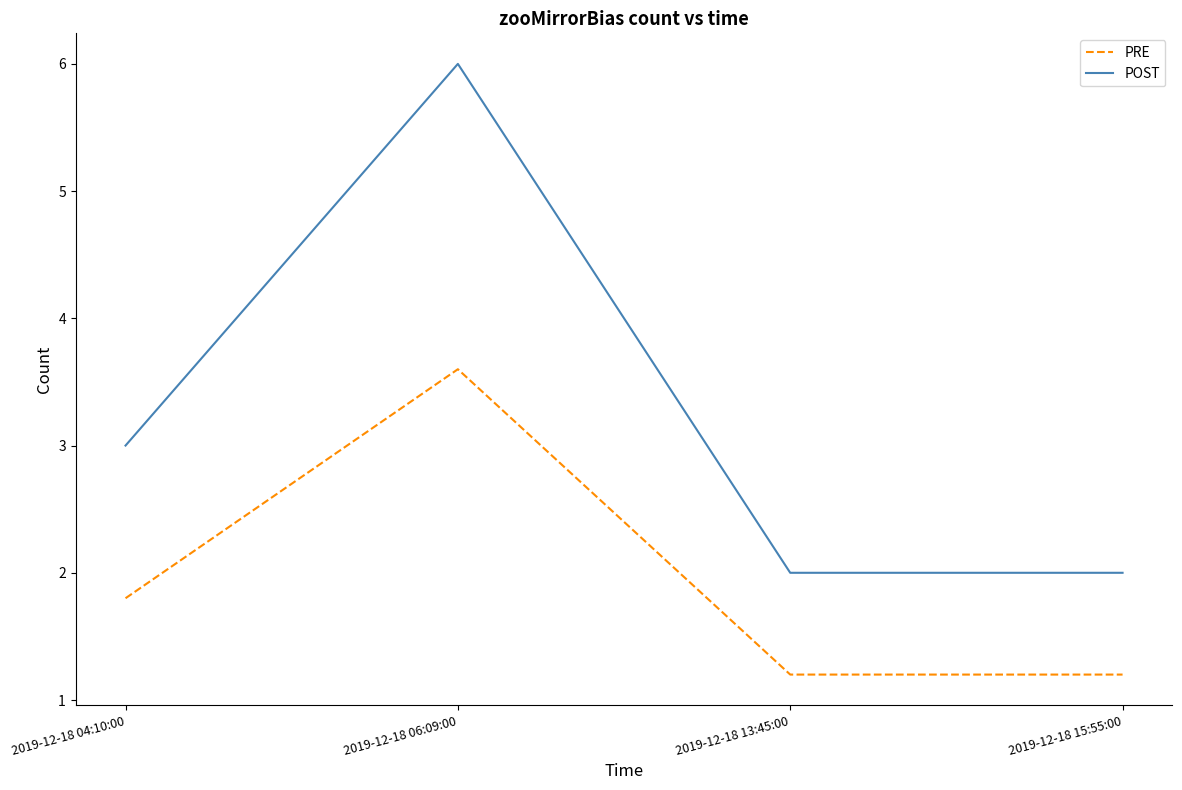

What is the smallest value displayed?

1.2